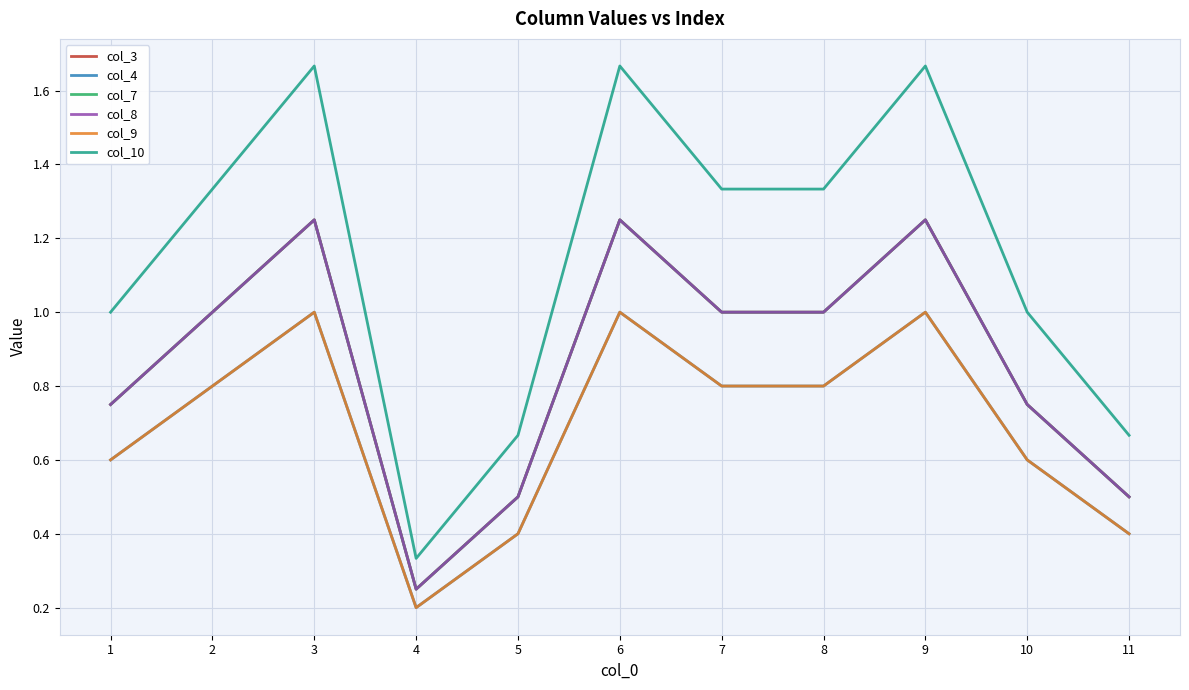

The col_4 series shows 1.0 at 6. True or false?

True